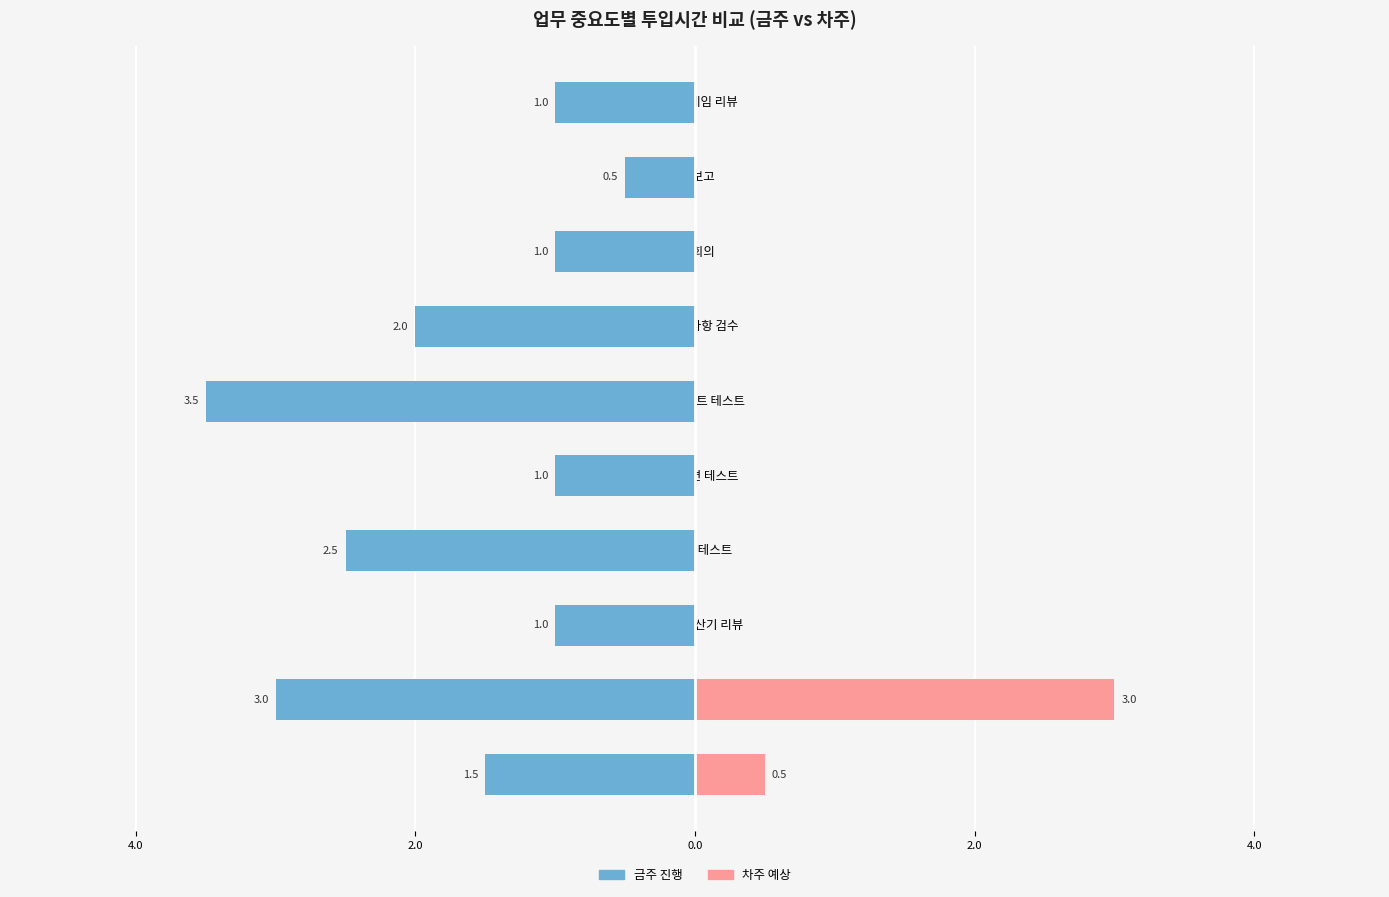

Count the number of categories in the chart.

10